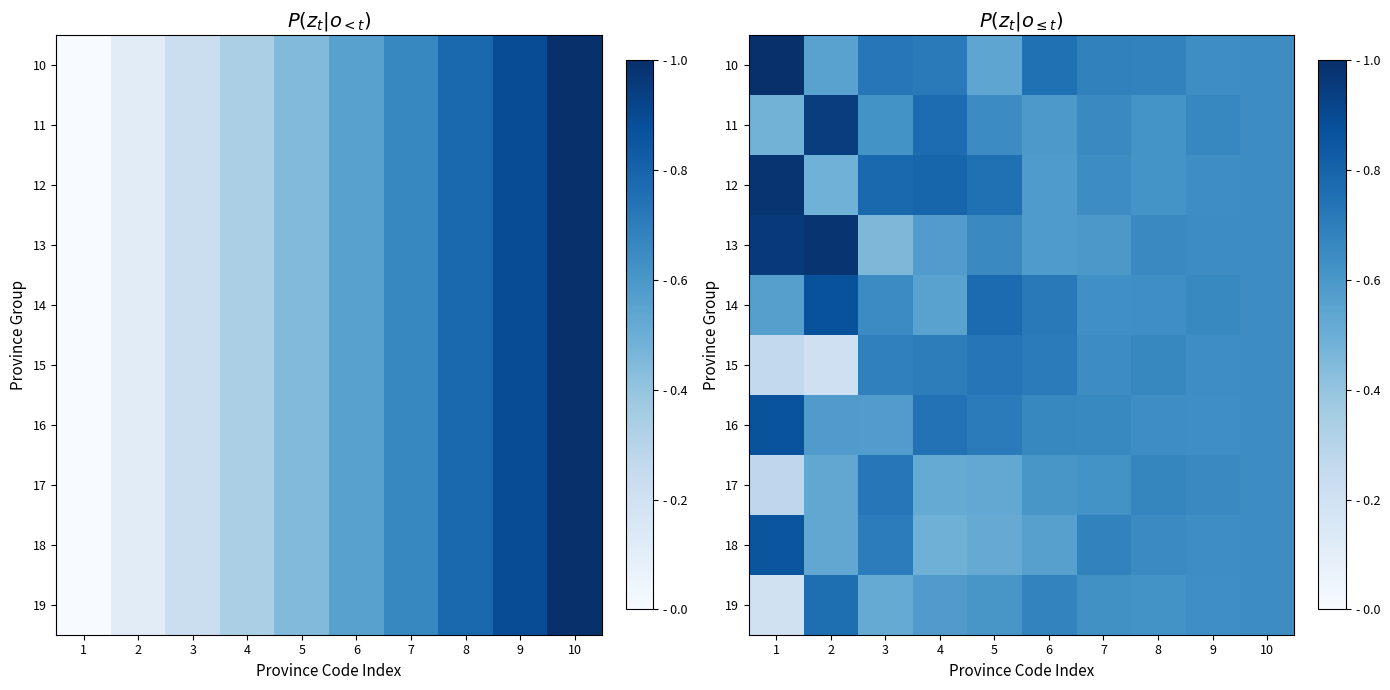

Rank the series at 9 from lowest to highest value.

16, 19, 10, 15, 12, 18, 13, 17, 14, 11